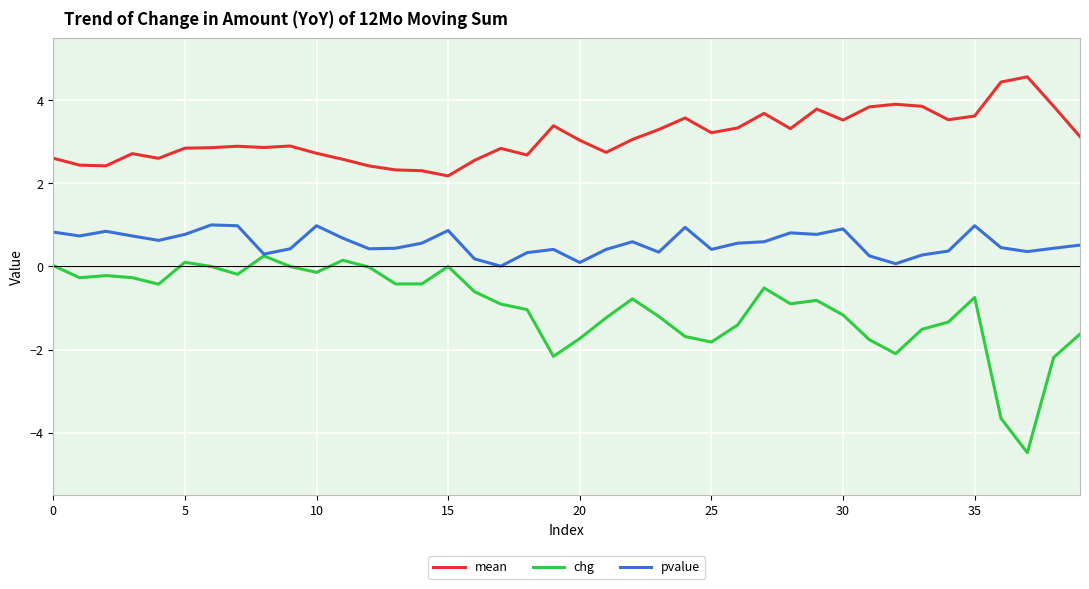

True or false: mean and chg cross at least once.

False